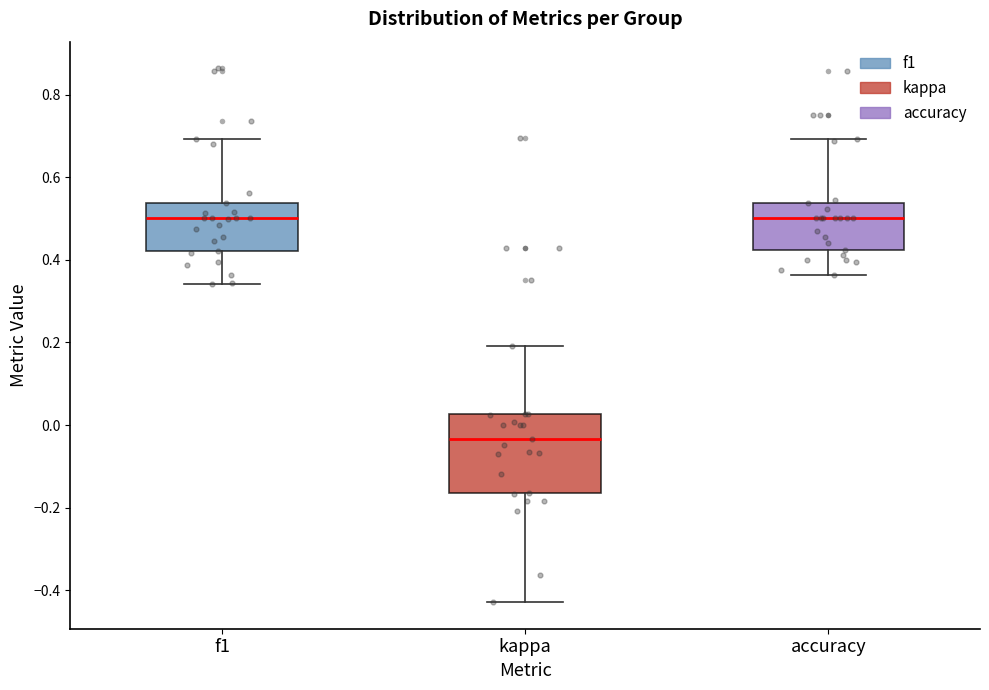

Comparing the boxes themselves (not the whiskers), which one is the tallest?

kappa